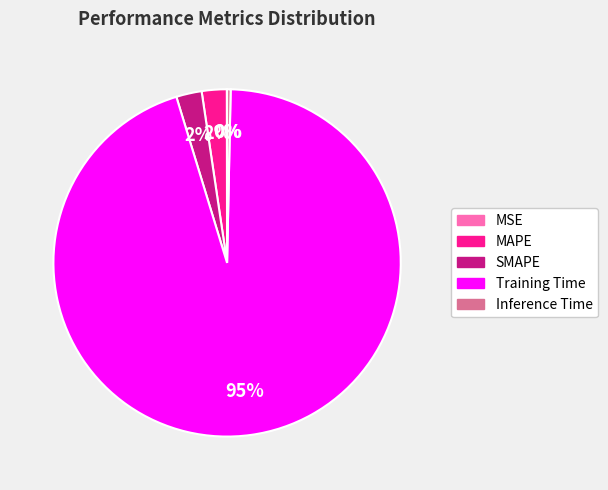

Which category has the biggest portion of the pie?

Training Time